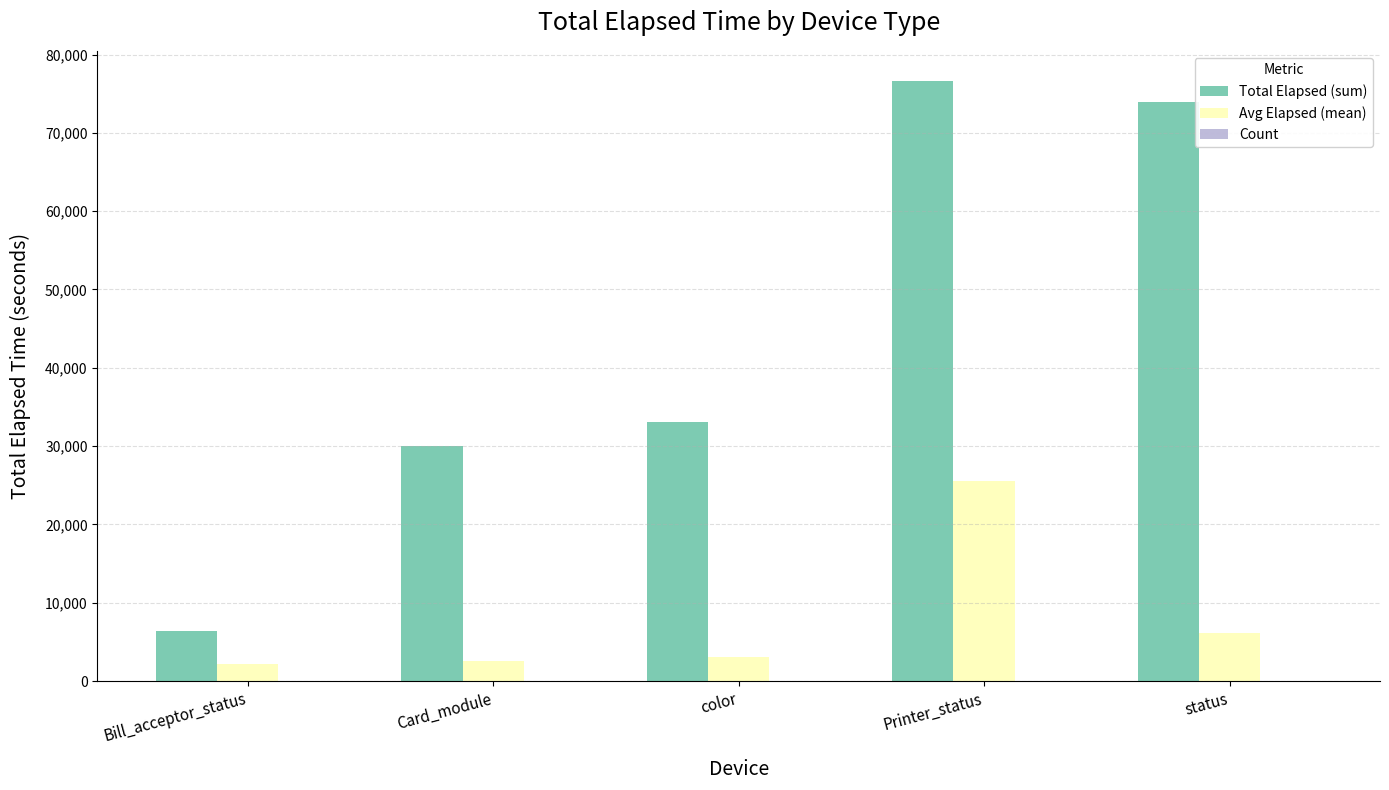

What is the sum of the Total Elapsed (sum) values at color and Card_module?

63056